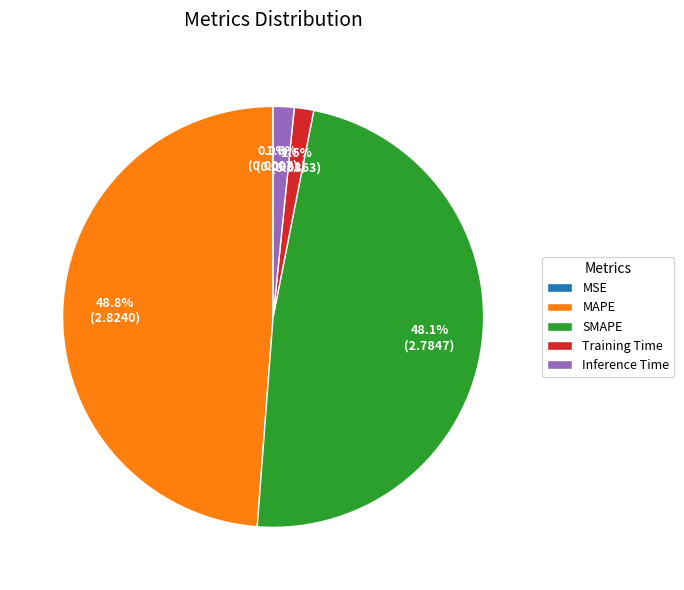

Is it true that Inference Time is 15% of the pie?

False